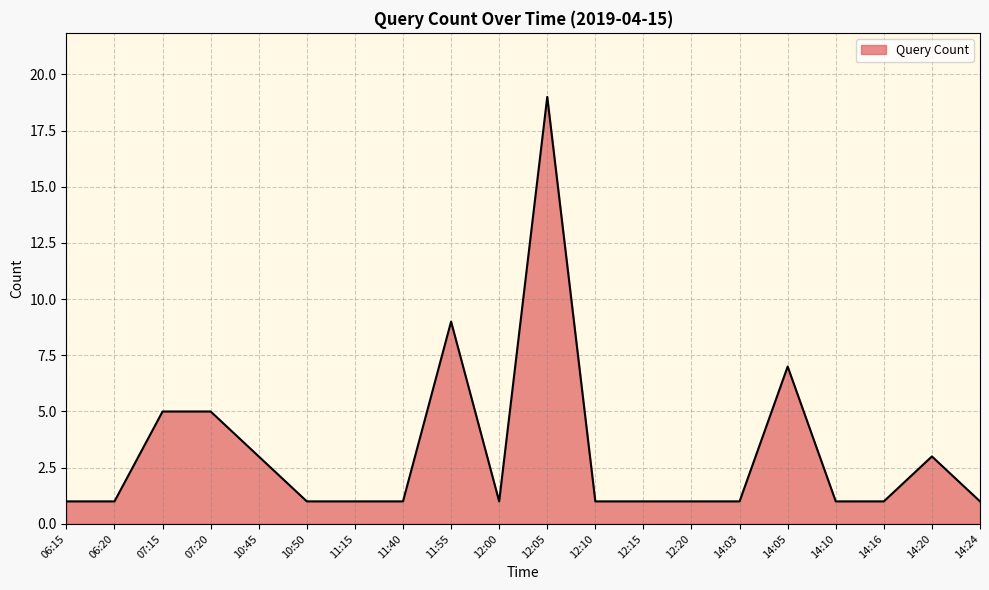

How many values are between 1 and 5?

17